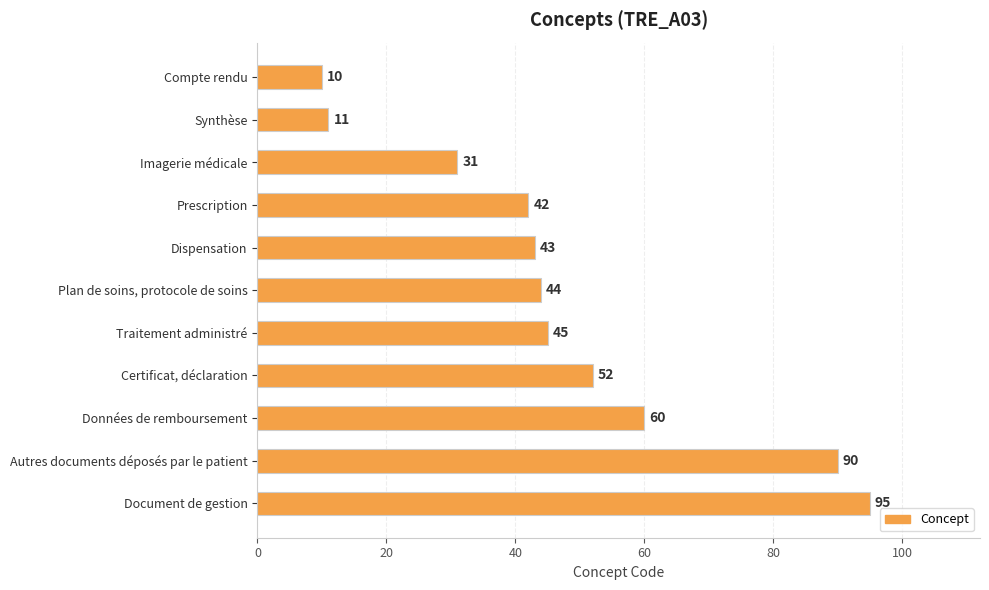

At which category does the chart reach its peak across all series?

Document de gestion